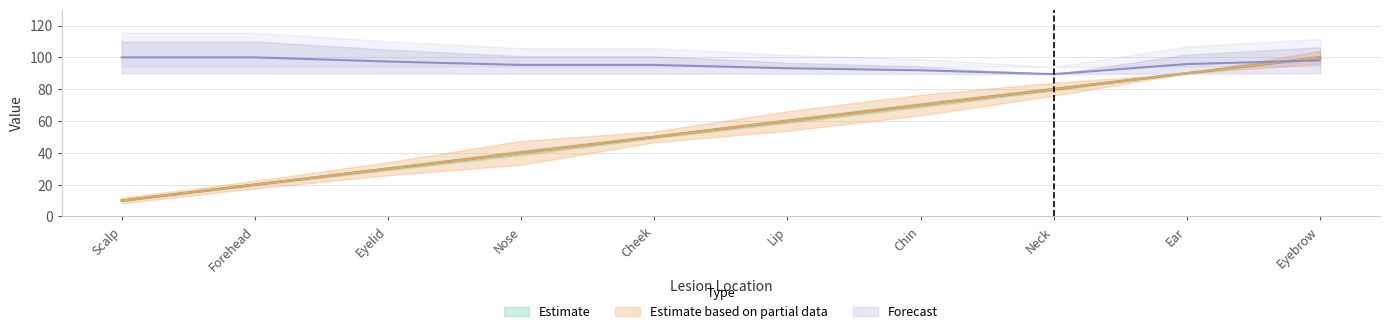

Rank the categories by spec_loc_head value from highest to lowest.

Eyebrow, Ear, Neck, Chin, Lip, Cheek, Nose, Eyelid, Forehead, Scalp